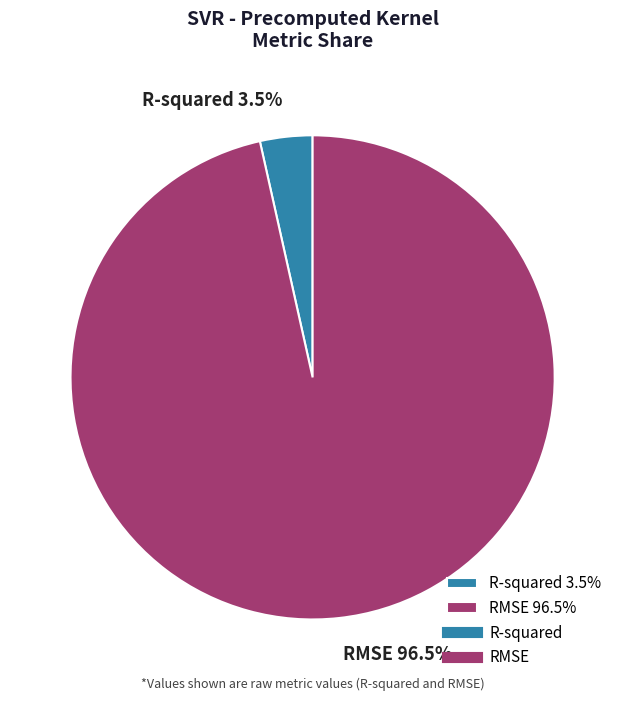

How many segments does this pie chart have?

2